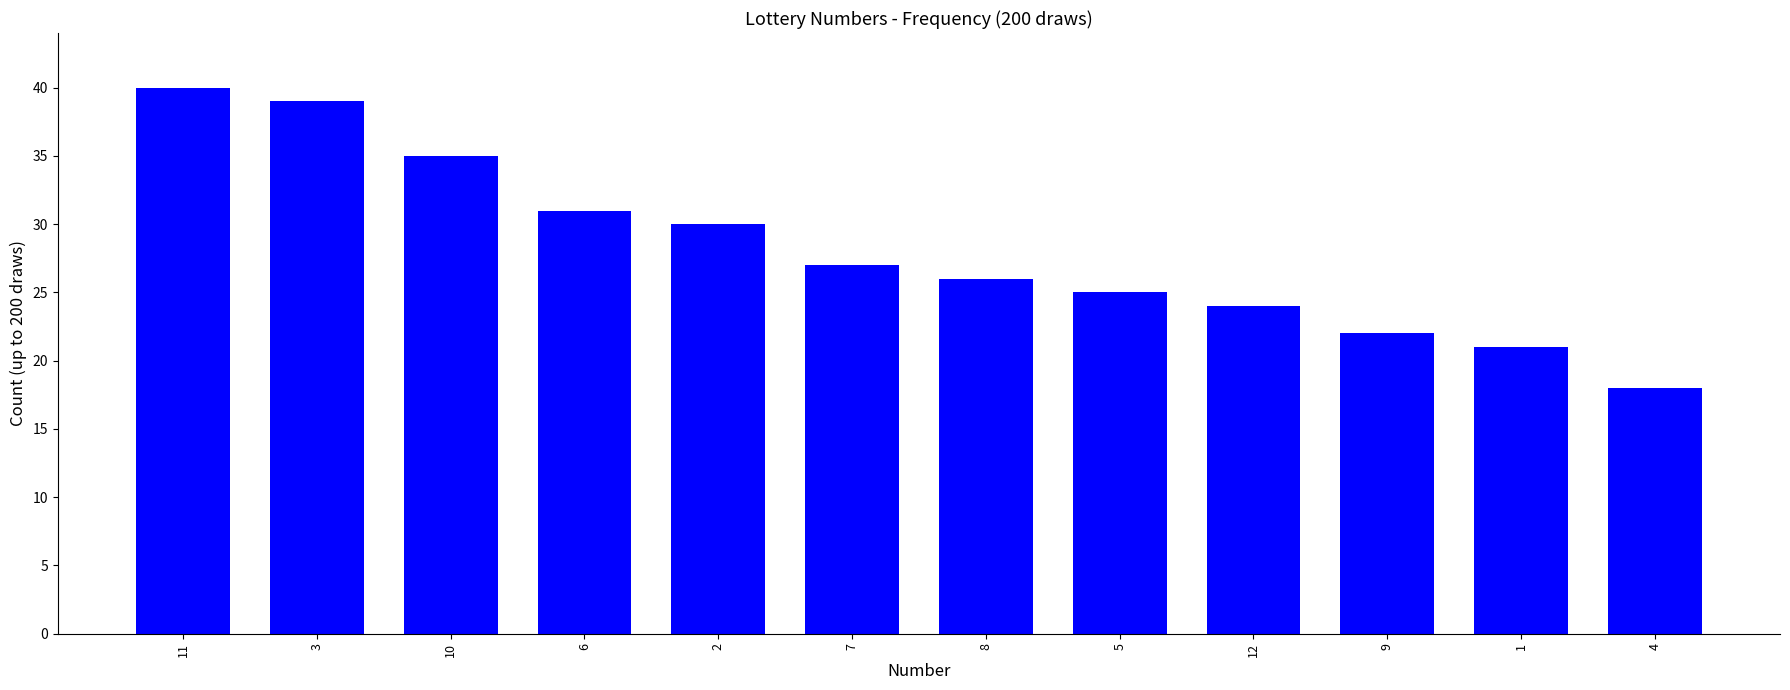

At which label does the data first exceed 27?

11